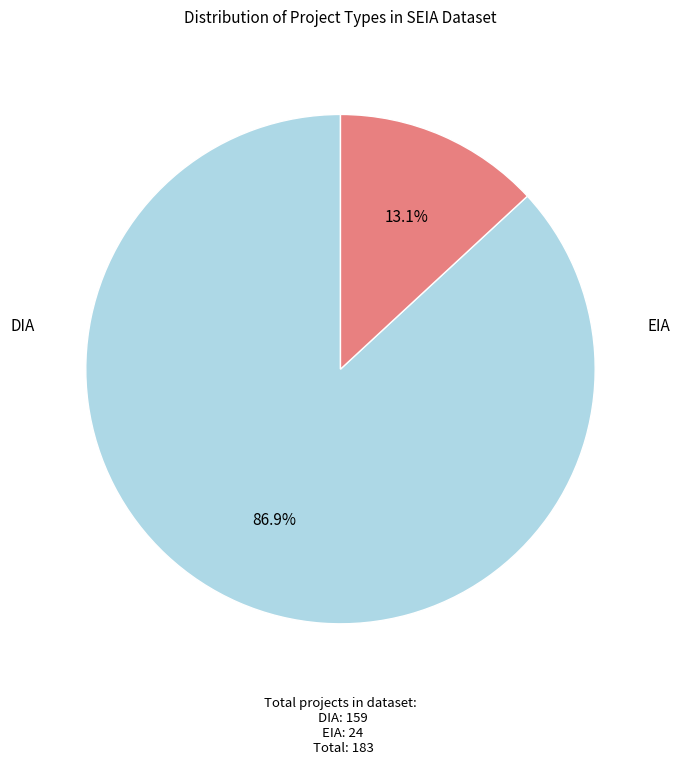

The EIA slice represents 26% of the pie. True or false?

False